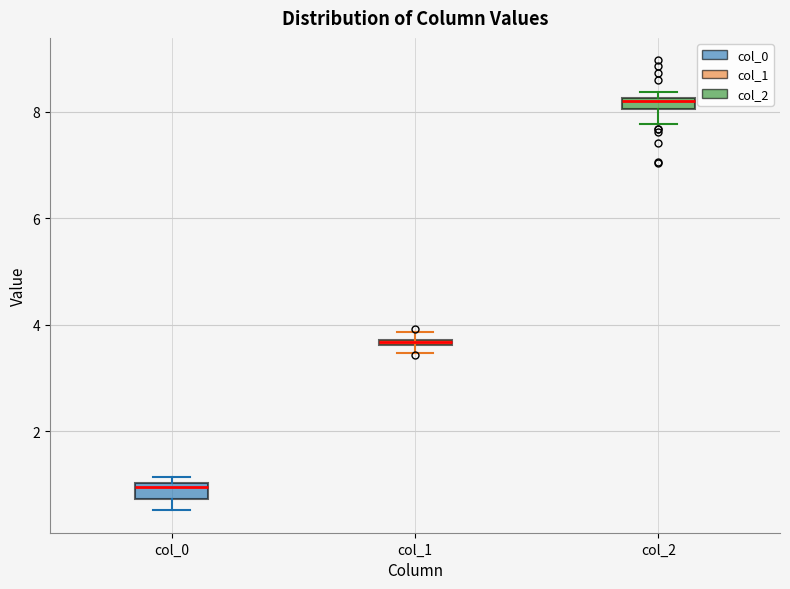

Which box has the highest median line?

col_2